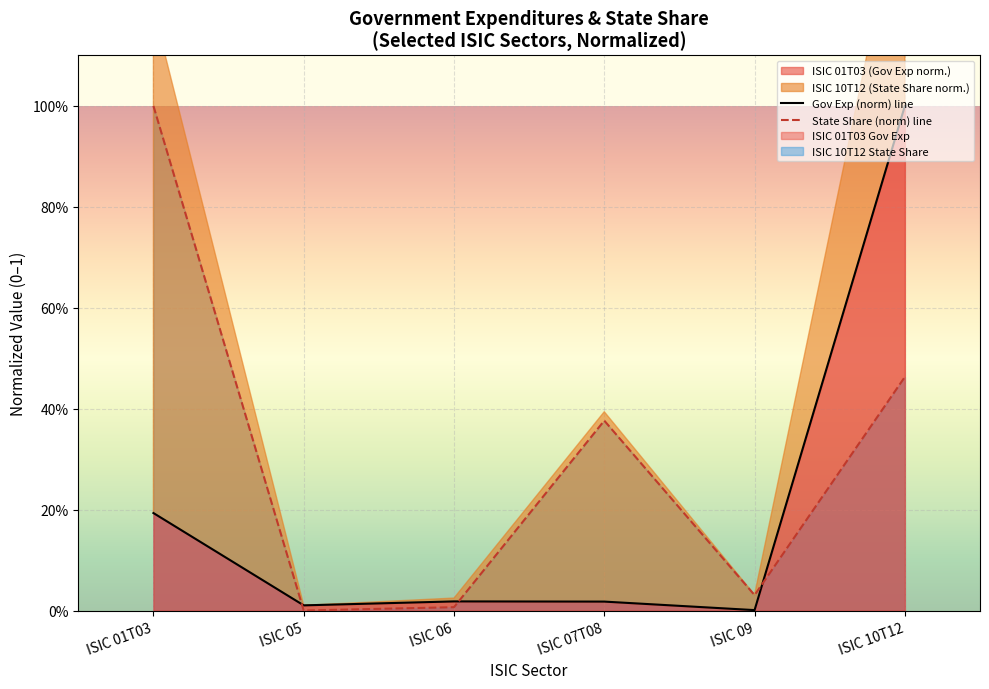

Is it true that State Share (norm) line equals 0.0 at ISIC 06?

True